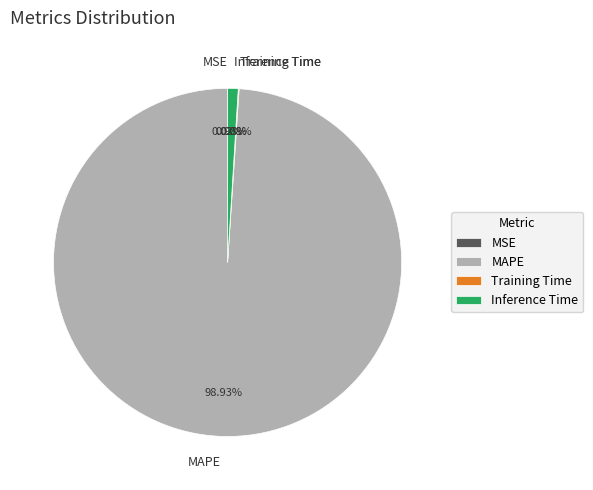

What is the majority slice?

MAPE